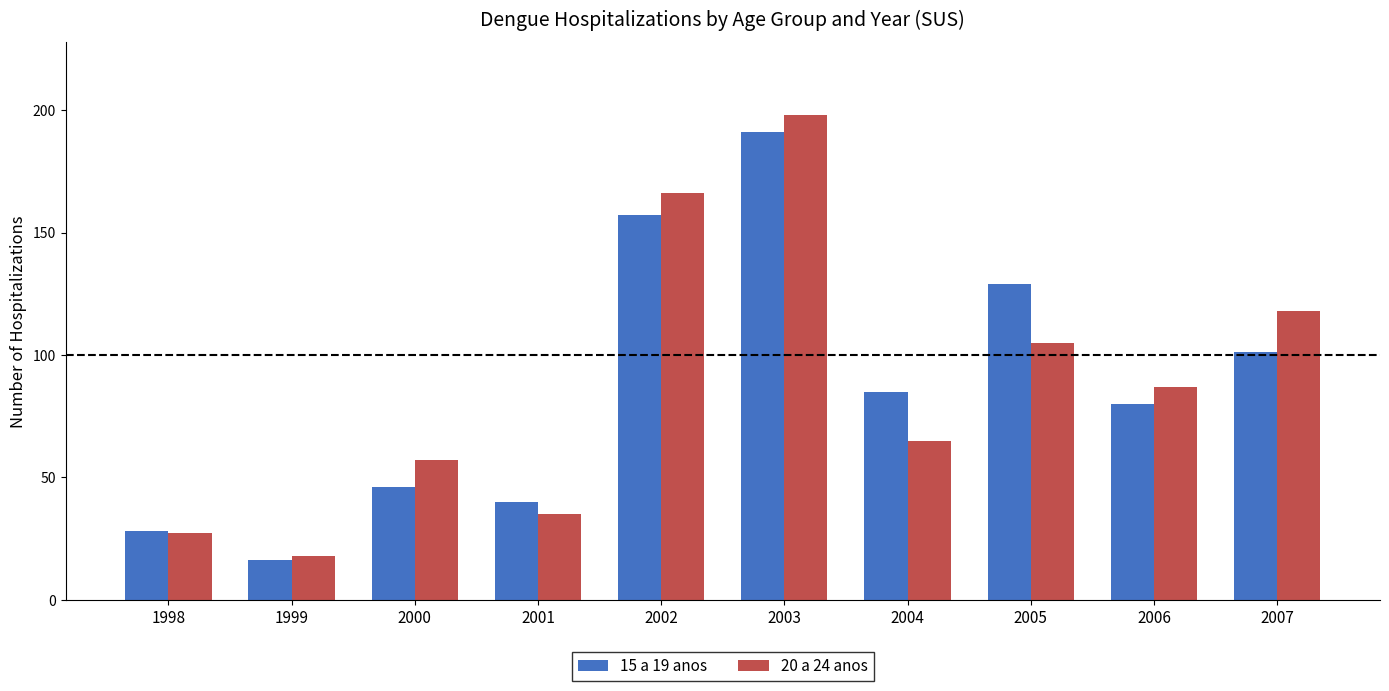

Reading right to left, what are all the values shown in this chart?

15 a 19 anos: 2007=101	2006=80	2005=129	2004=85	2003=191	2002=157	2001=40	2000=46	1999=16	1998=28
20 a 24 anos: 2007=118	2006=87	2005=105	2004=65	2003=198	2002=166	2001=35	2000=57	1999=18	1998=27